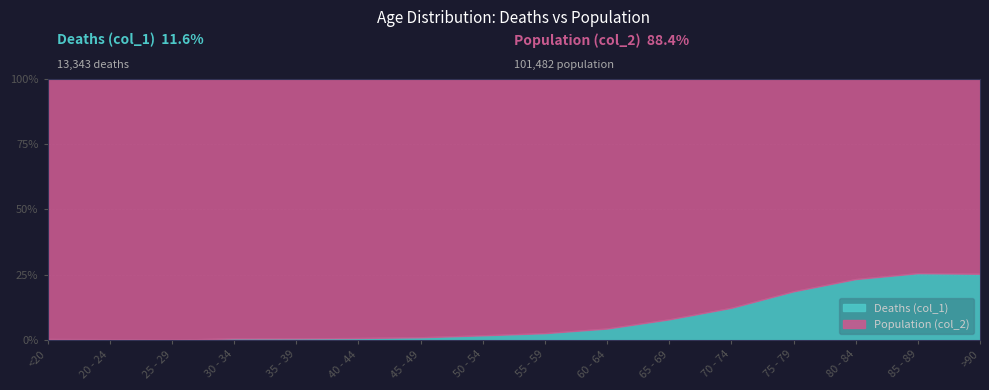

True or false: Population (col_2) and Deaths (col_1) intersect in this chart.

False